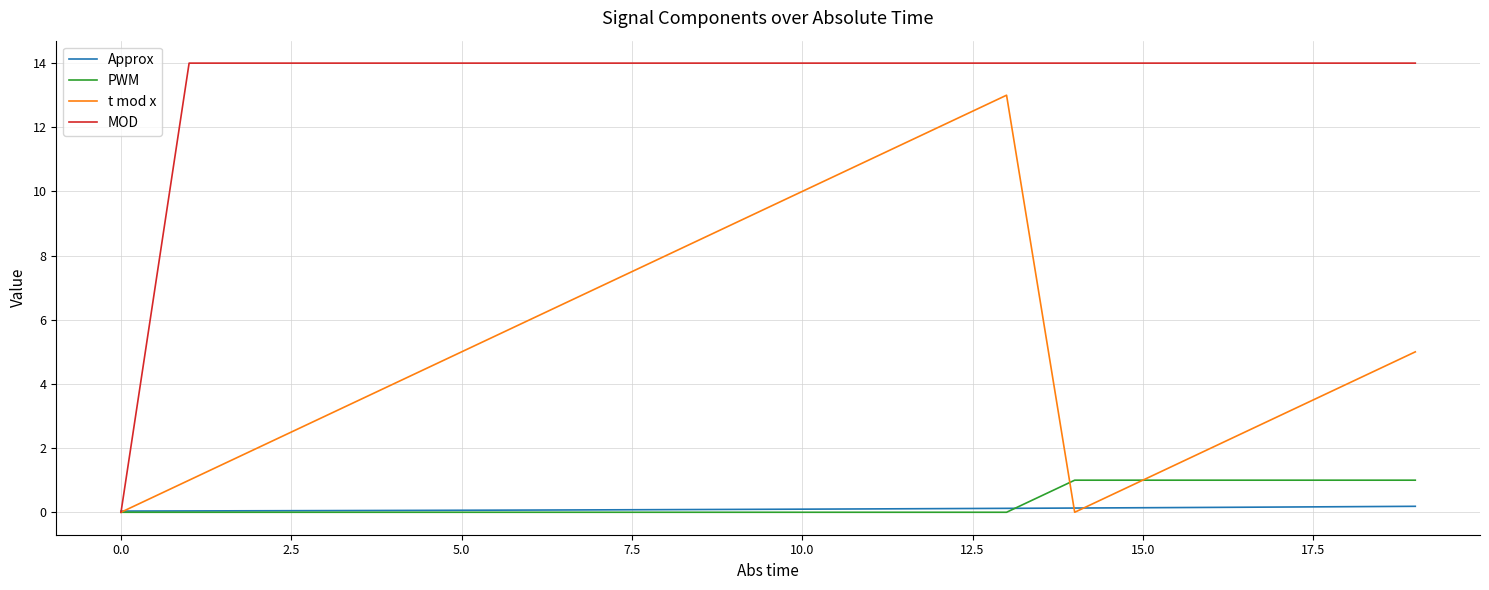

Which series has the largest total across all categories?

MOD